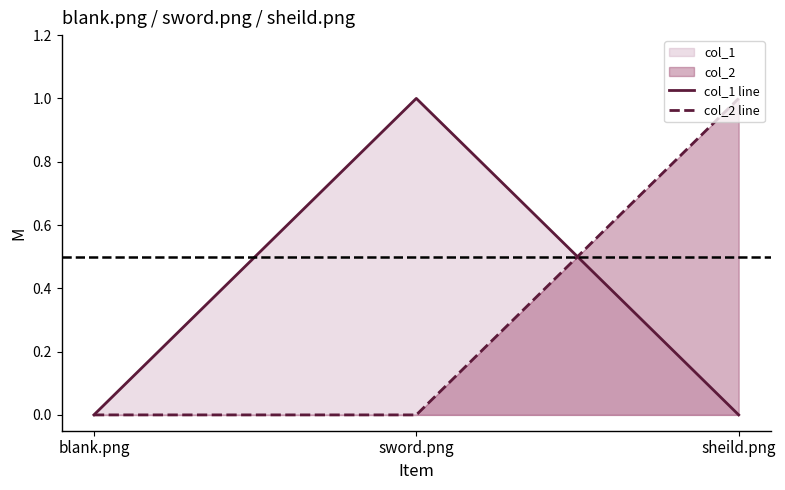

Between sheild.png and sword.png, which is larger?

sword.png